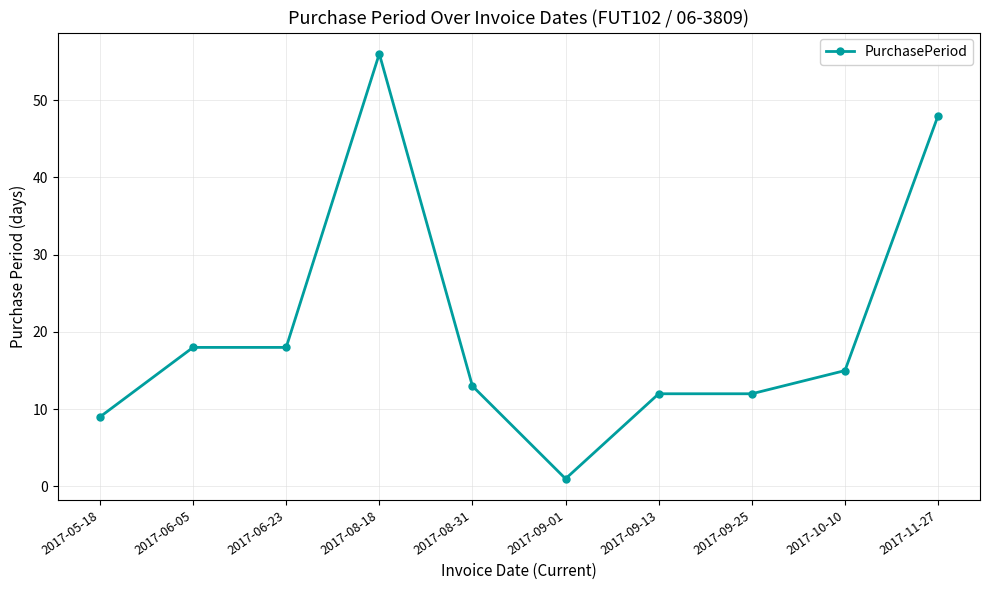

Read the value at 2017-08-18.

56